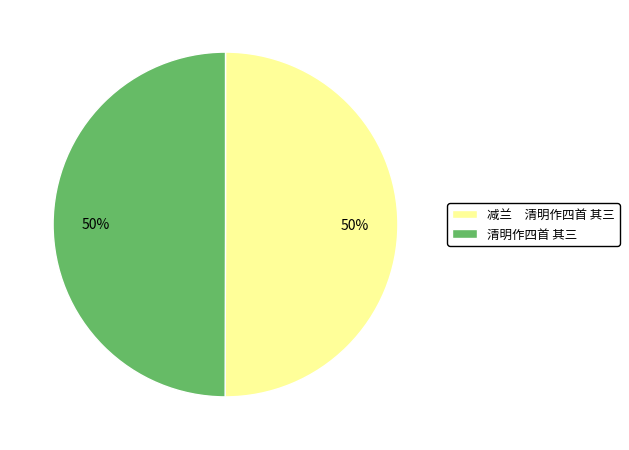

True or false: 清明作四首 其三 accounts for 56% of the total.

False